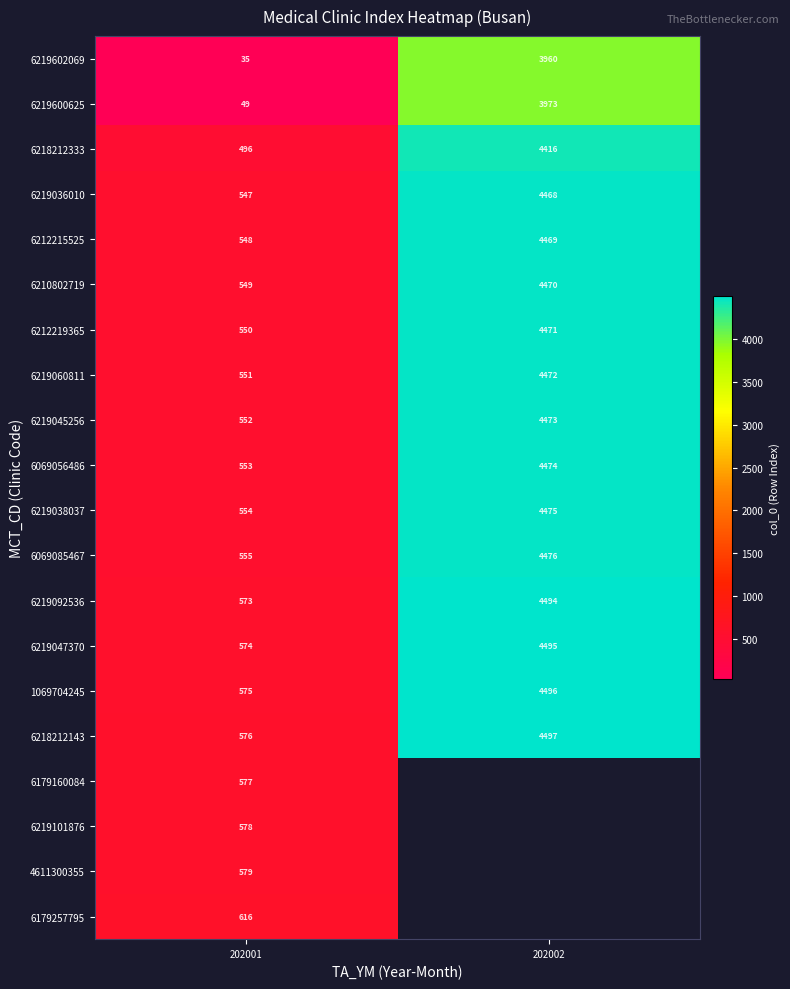

What is the total value across all series at 202001?

10187